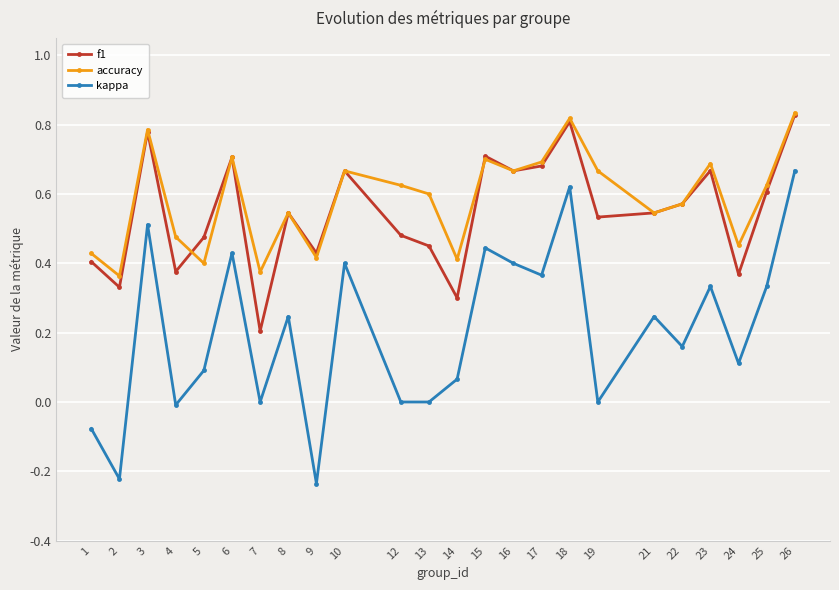

True or false: kappa has a value of 0.6 at 18.

True